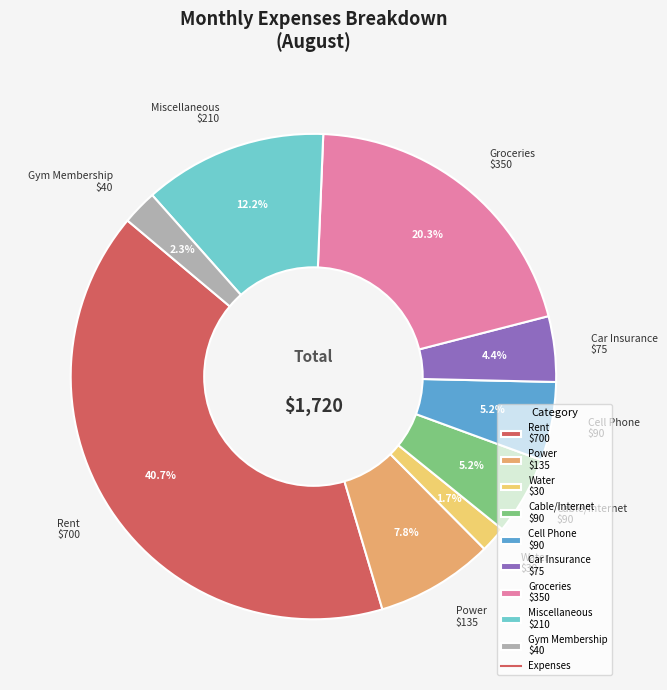

What is the smallest slice in the pie chart?

Water